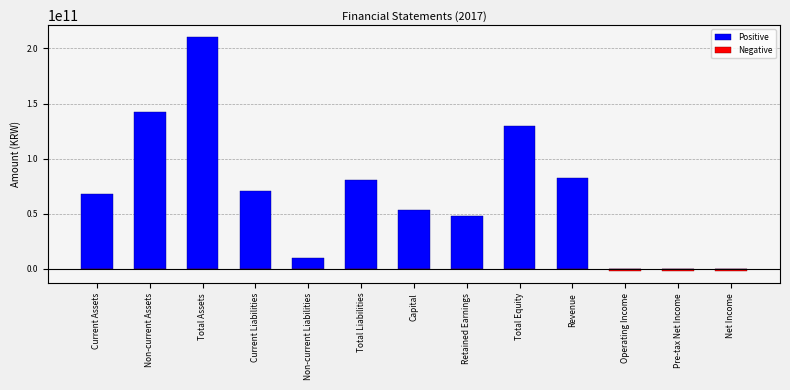

Read the Negative value at Operating Income, to the nearest 10.

-1910378000